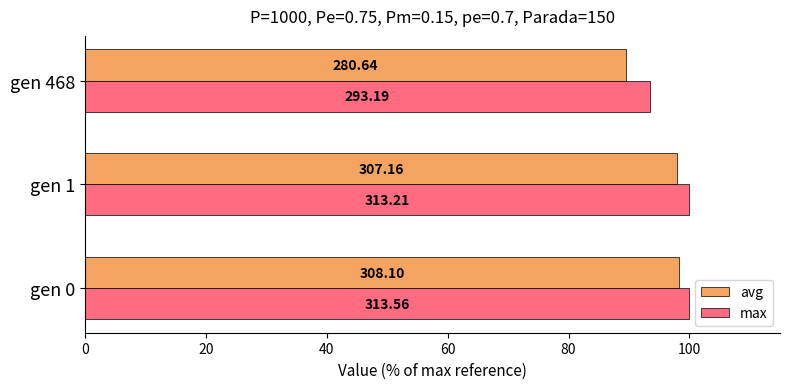

What are all the series names shown in the legend?

avg, max